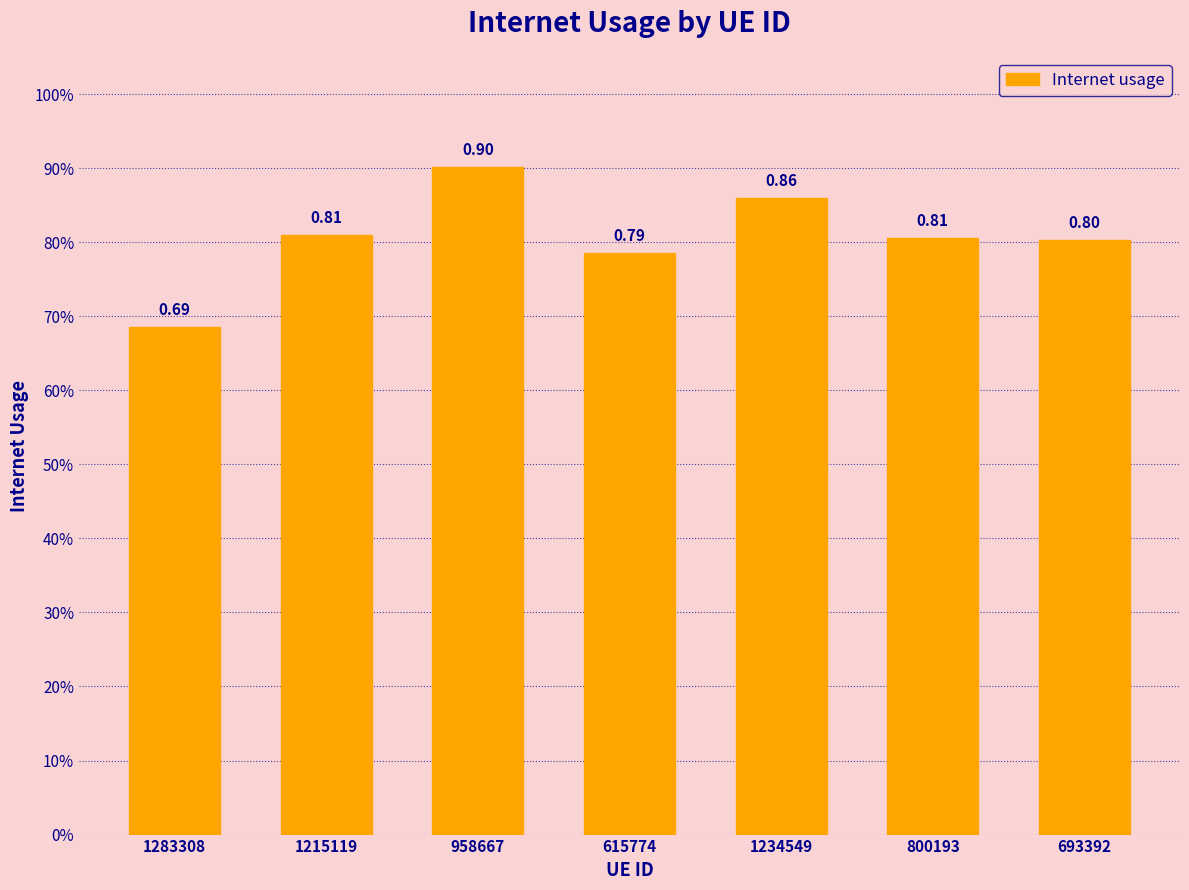

Does the chart contain any negative values?

No